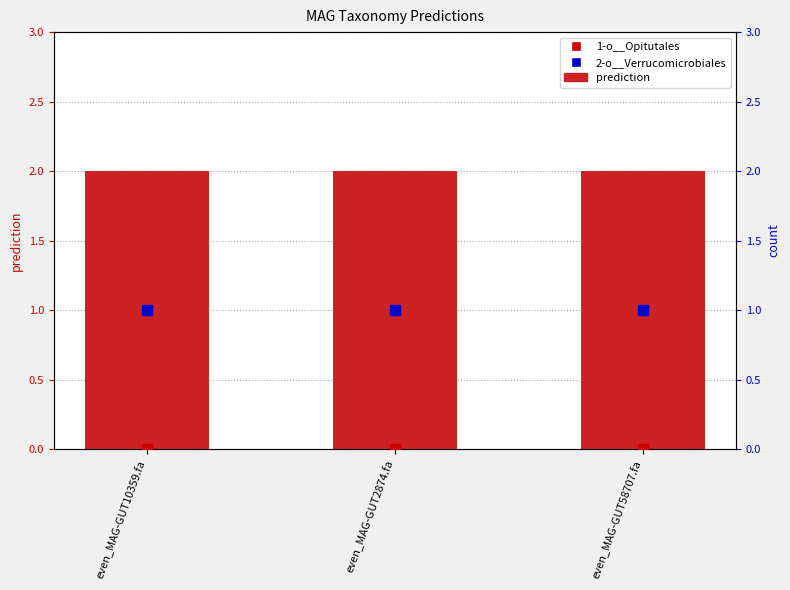

Which series contains the lowest Y value?

1-o__Opitutales